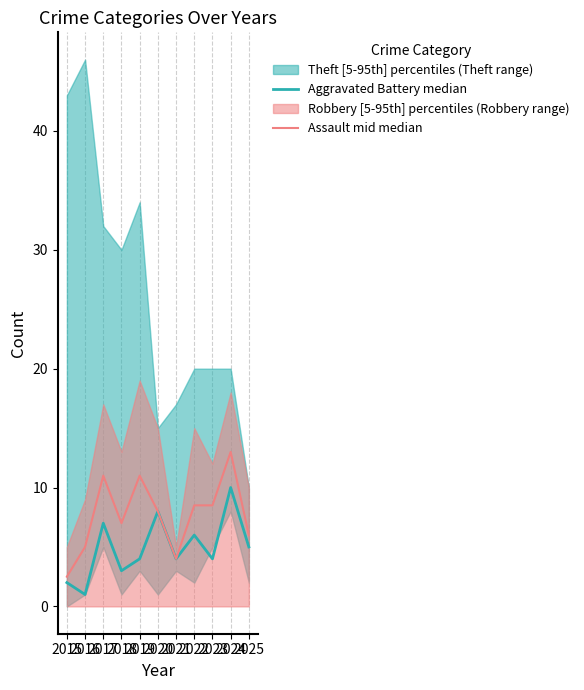

The value of Aggravated Battery median at 2023 is 4.0. True or false?

True